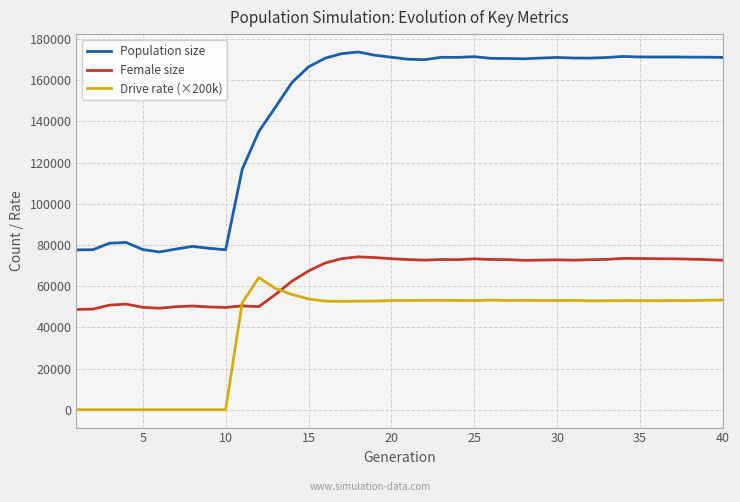

Which series has the largest total across all categories?

Population size